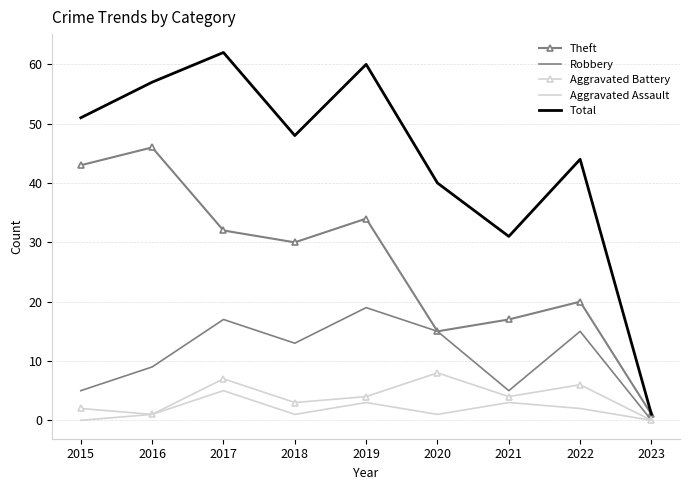

The value of Total at 2019 is 33. True or false?

False